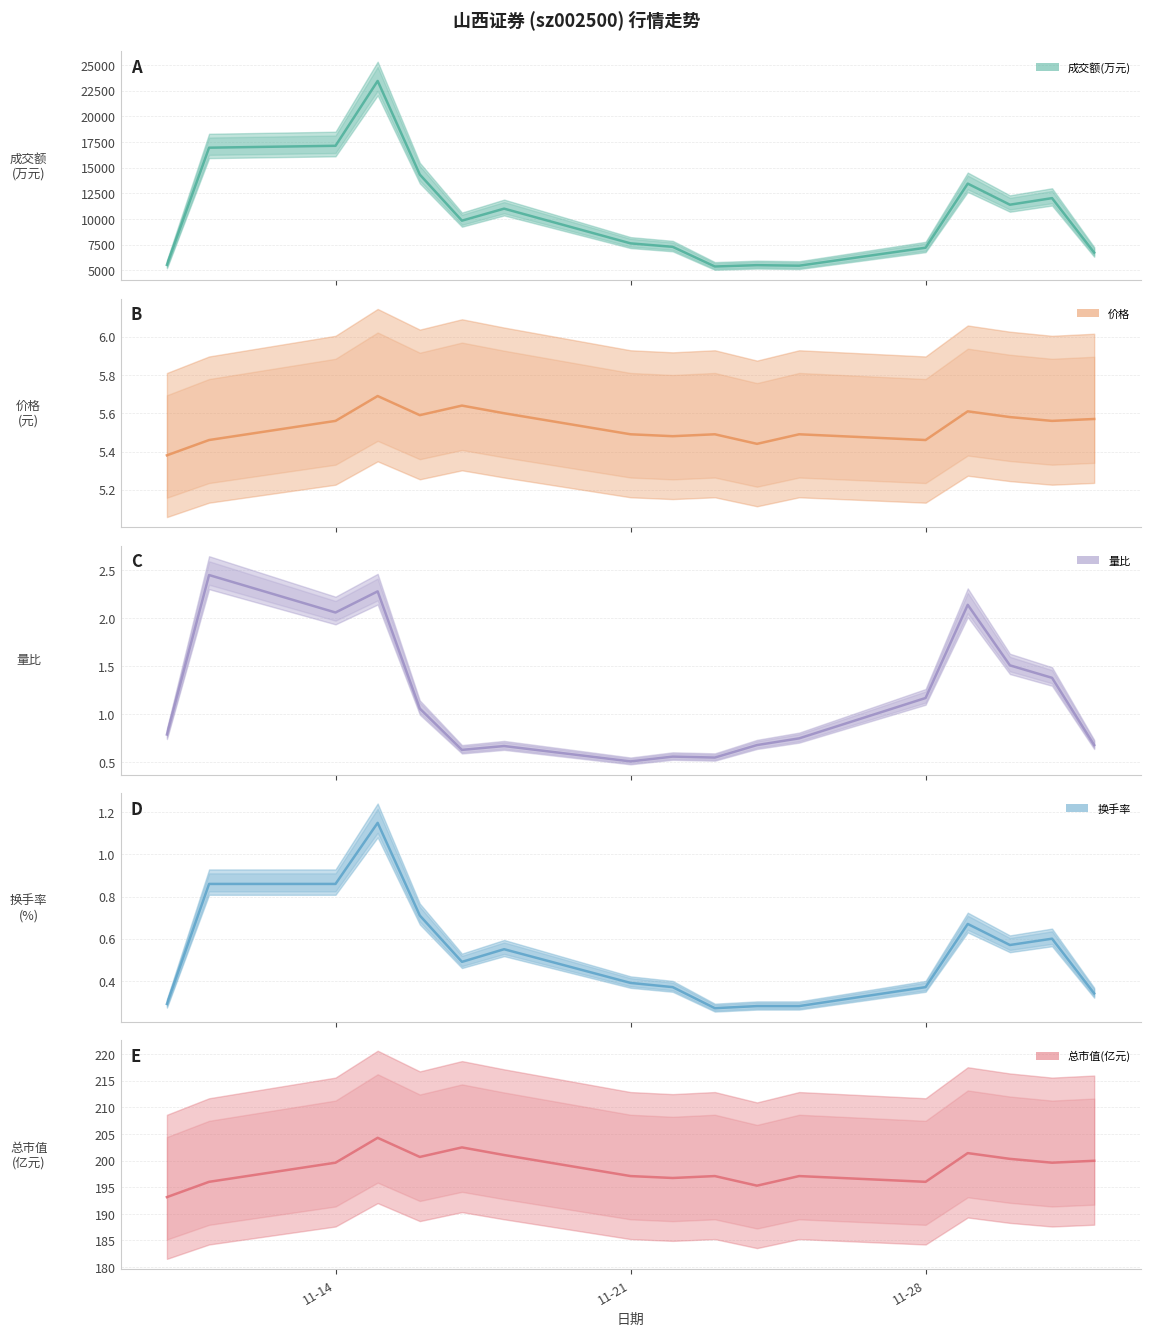

How many lines are shown in the chart?

5